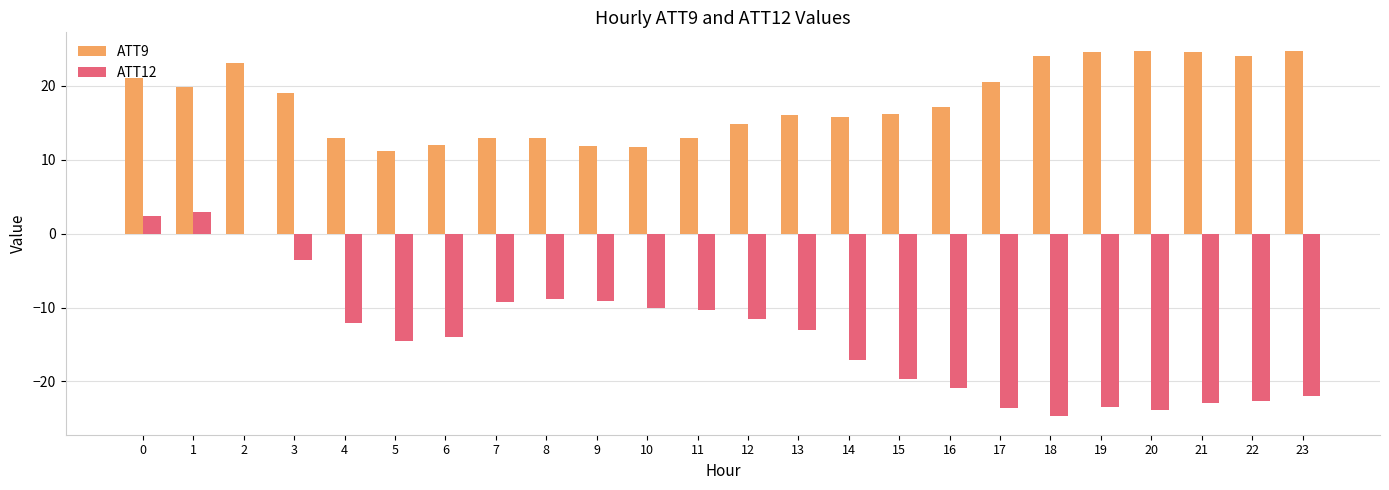

True or false: ATT9 has a value of 24.1 at 22.

True